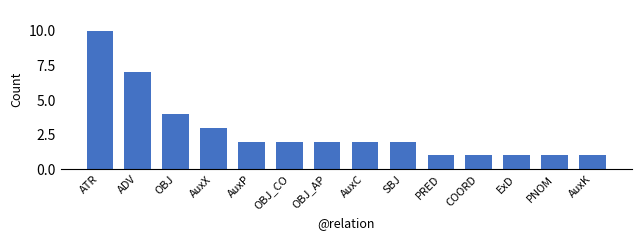

What is the sum of the values at ExD and OBJ_AP?

3